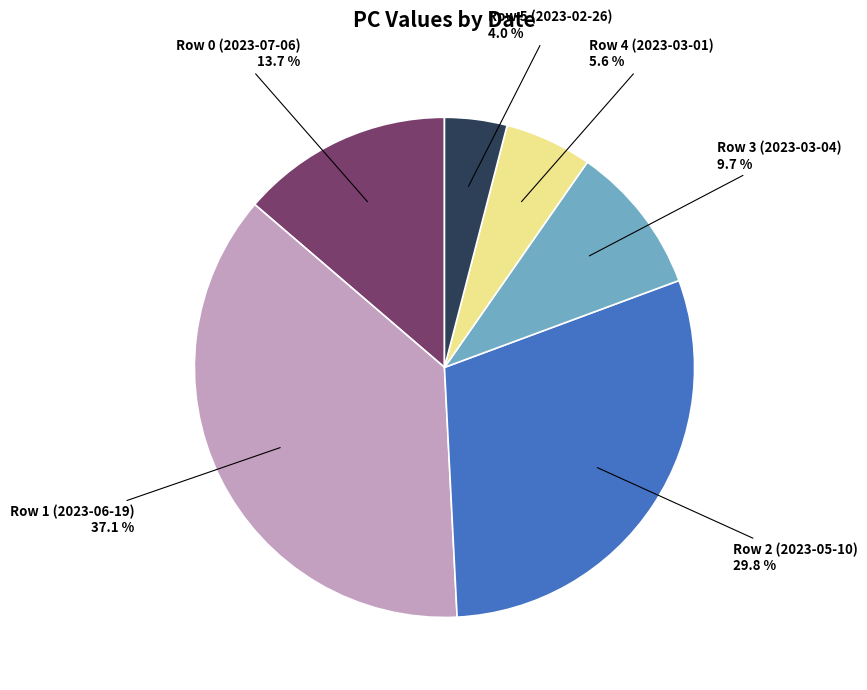

Is there a majority slice in this chart?

No